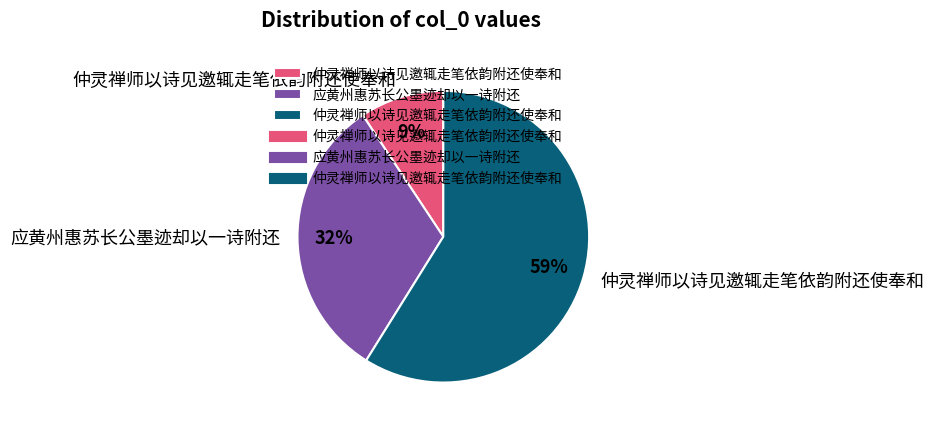

To the nearest percent, what is the difference between the largest and smallest slice percentages?

50%